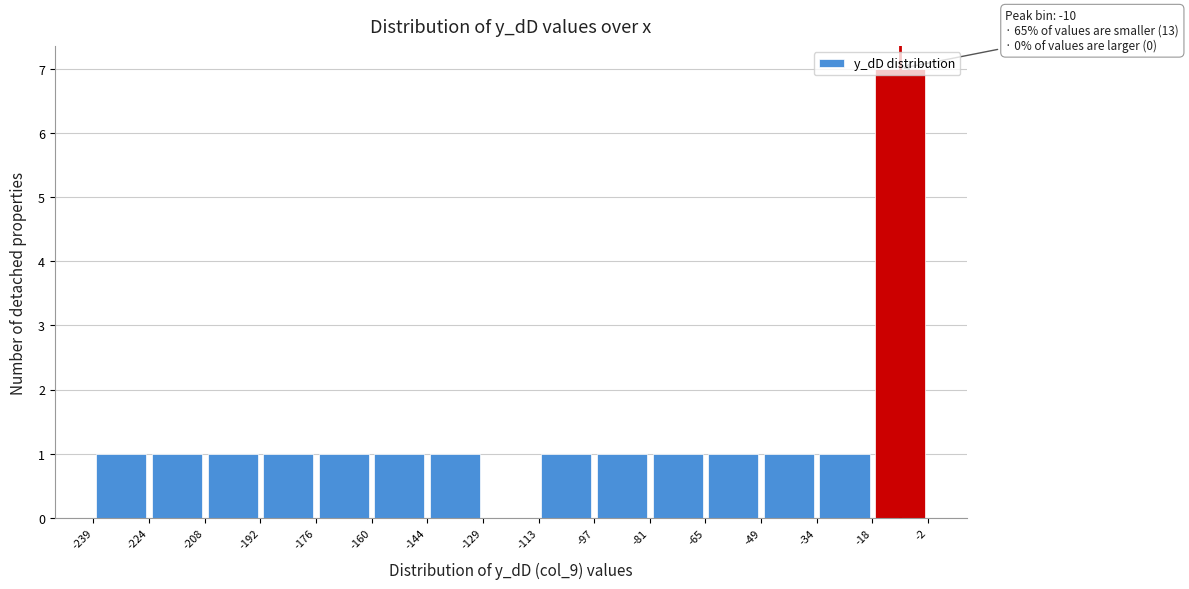

Over which range of the x-axis is the bar tallest?

-18 to -2